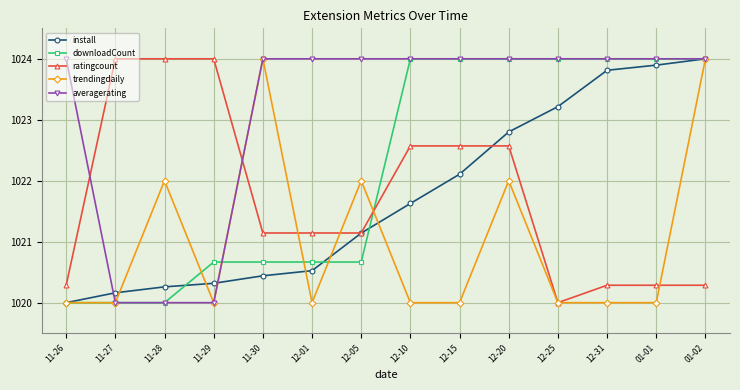

What is the maximum value for install?

1024.0